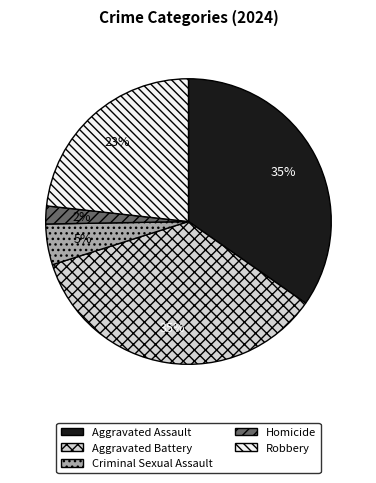

To the nearest percent, what percentage of the pie is Homicide?

2%